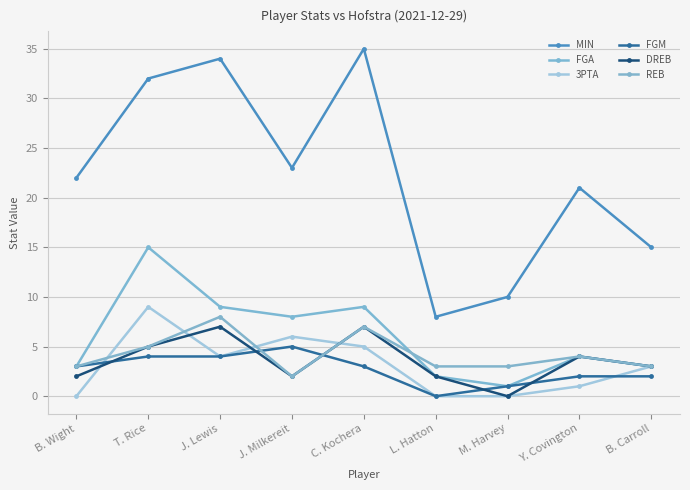

How many distinct data groups are displayed?

6